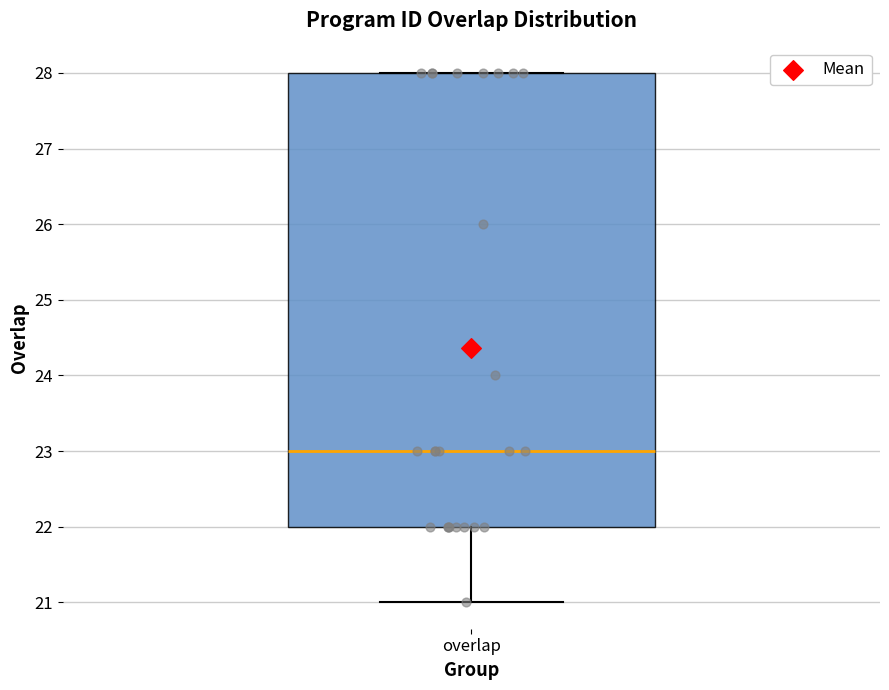

Read this box plot against the y-axis: the position of the median line, the range covered by the box, and the ends of both whiskers. The values are not printed on the chart, so give them approximately, as read against the axis.

median 23, box 22 to 28, whiskers 21 to 28